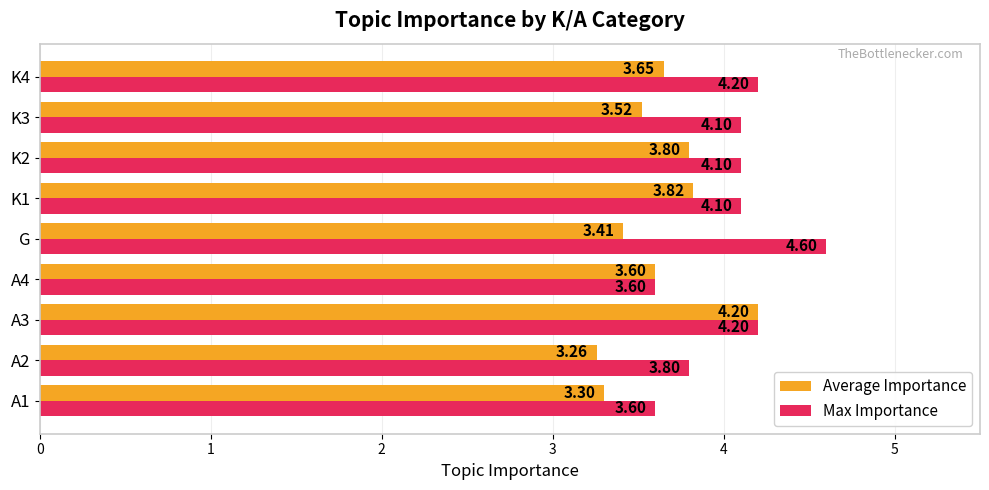

Which series has the largest range (max minus min)?

Max Importance